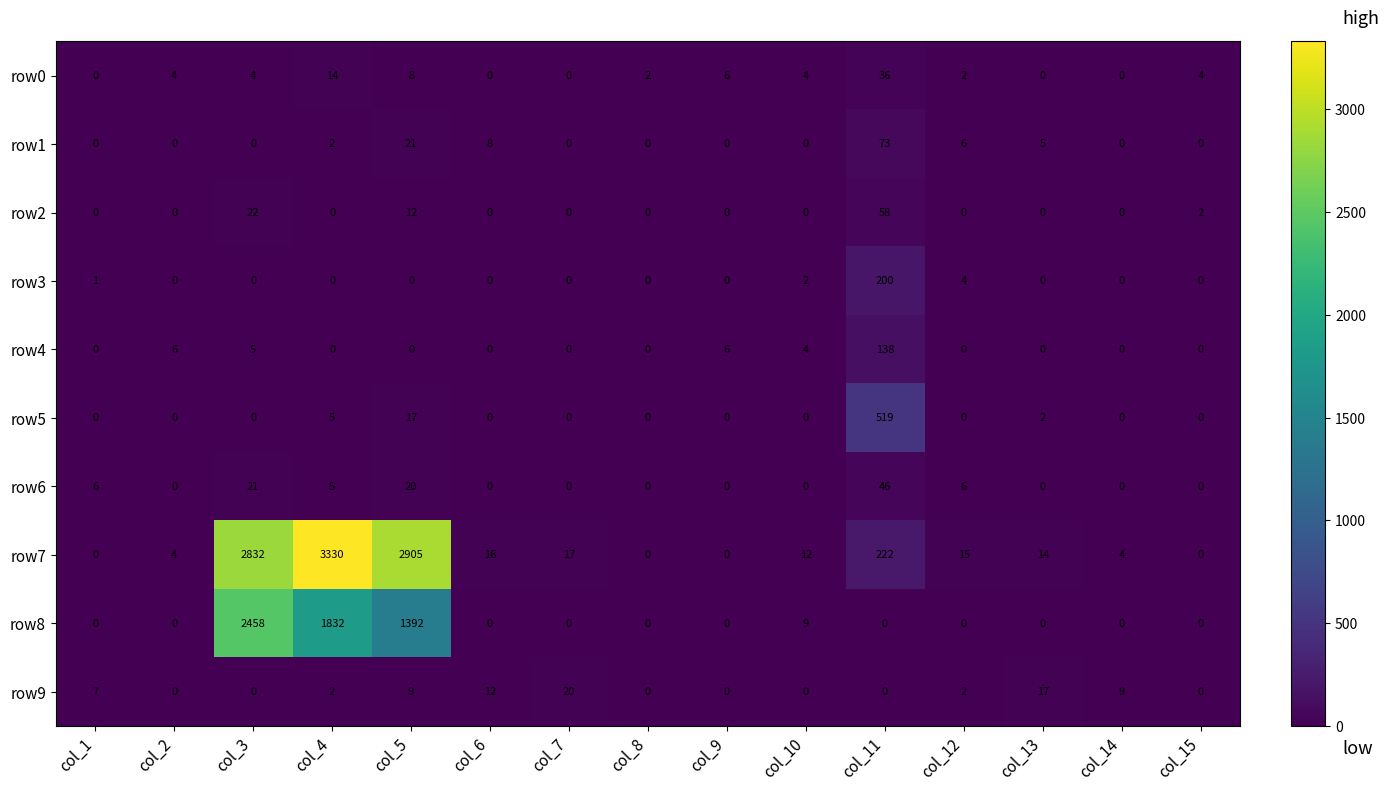

Which series changed the most between col_1 and col_9?

row9